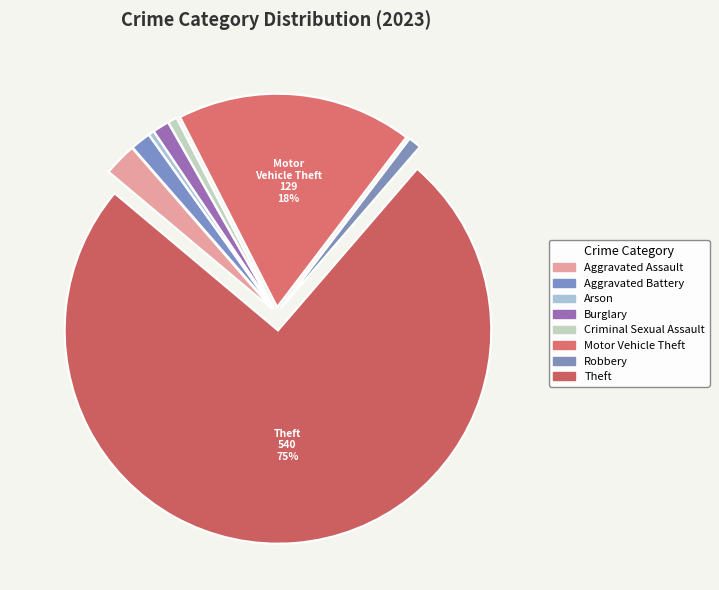

Which slice is the largest?

Theft